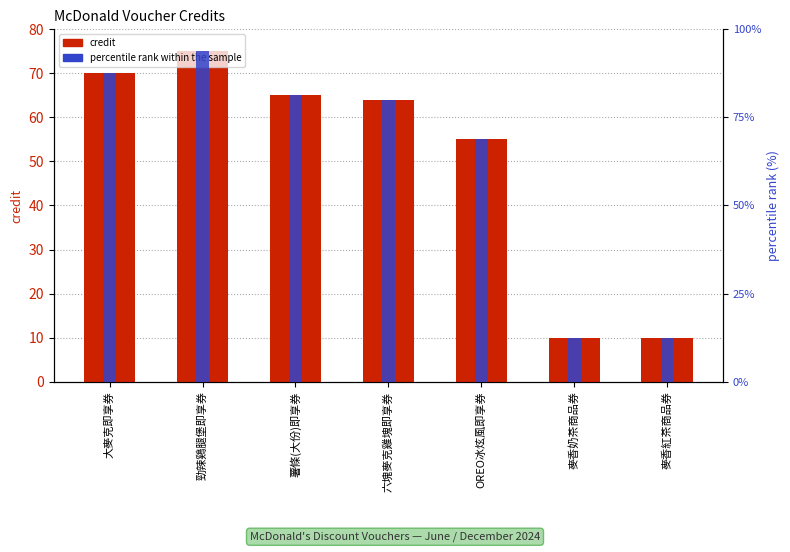

Which series changed the most between OREO冰炫風即享券 and 麥香奶茶商品券?

percentile rank within the sample